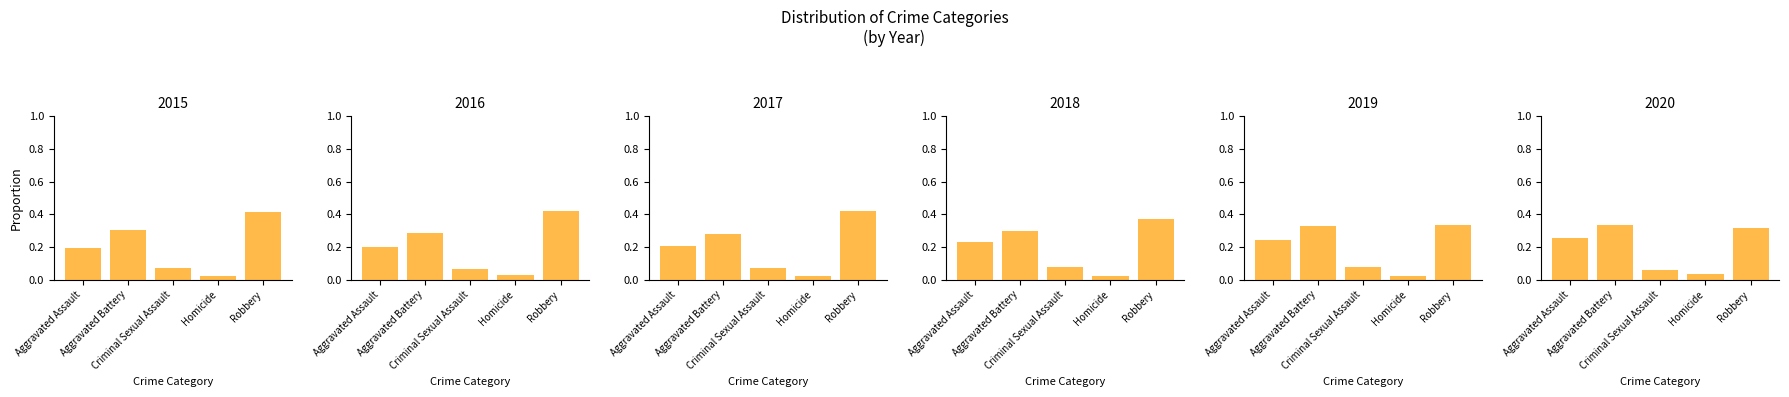

What position from the right is Criminal Sexual Assault?

3